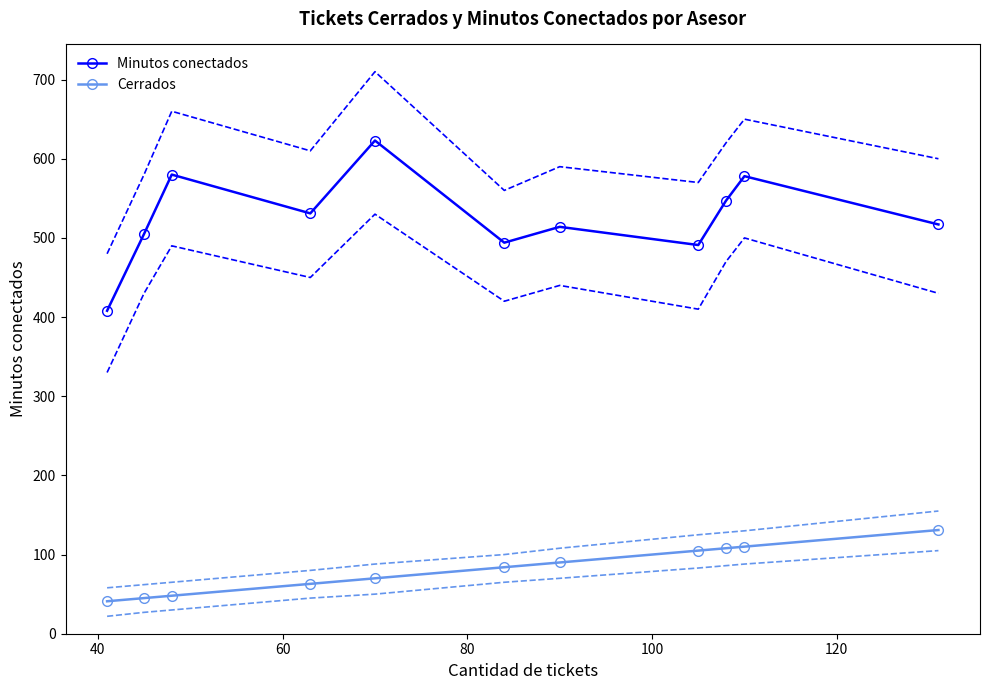

What is the value of the Minutos conectados point at the 7th from the left?

514